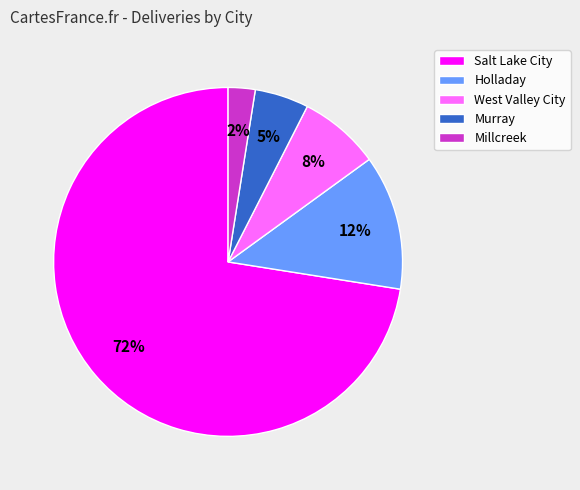

To the nearest percent, what percentage of the pie is West Valley City?

8%